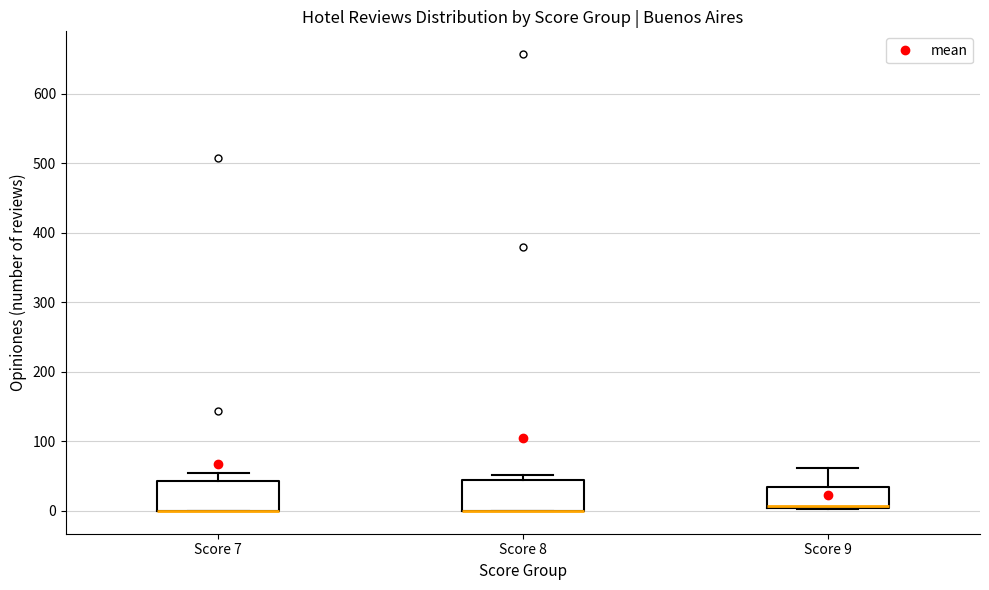

Reading left to right, read every box against the y-axis: the position of its median line, the range the box covers, and the ends of its whiskers. The values are not printed on the chart, so give them approximately, as read against the axis.

Score 7: median 0 (drawn on the box's lower edge), box 0 to 40, whiskers 0 to 50
Score 8: median 0 (drawn on the box's lower edge), box 0 to 40, whiskers 0 to 50
Score 9: median 10 (drawn on the box's lower edge), box 0 to 30, whiskers 0 to 60